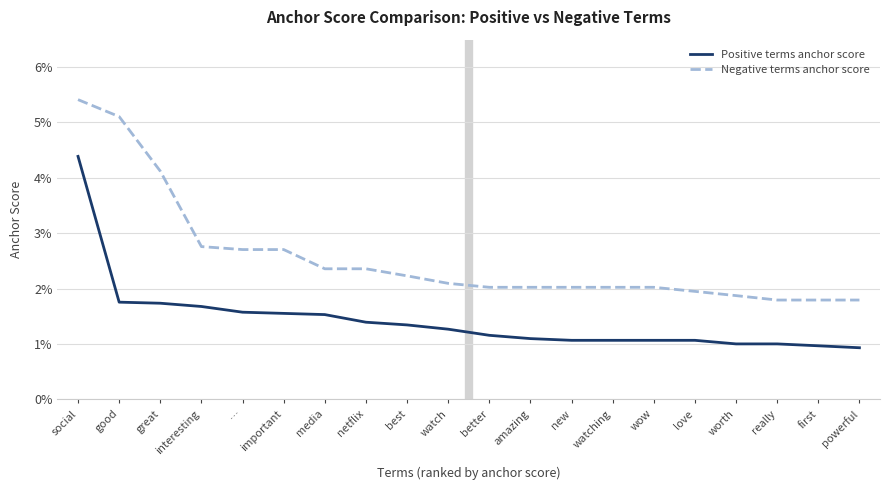

What are all the series names shown in the legend?

Positive terms anchor score, Negative terms anchor score